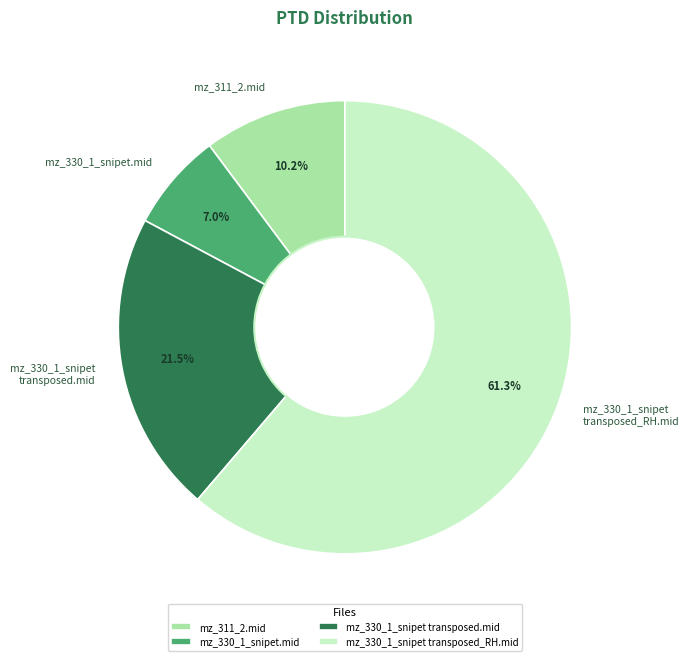

Which slice represents more than half of the pie?

mz_330_1_snipet transposed_RH.mid